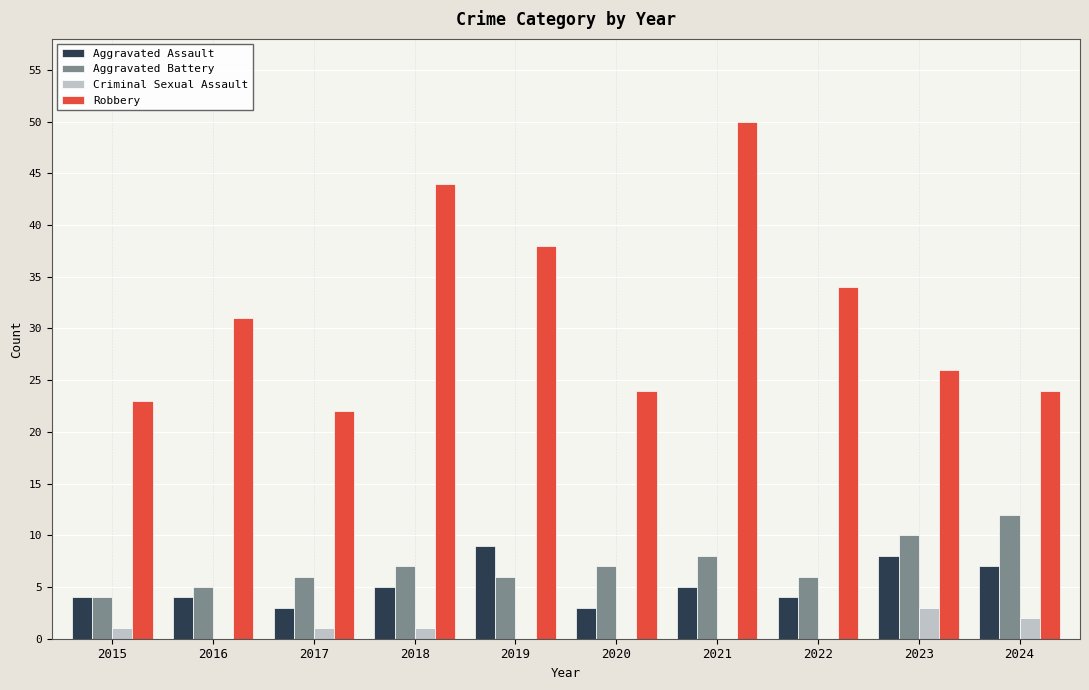

Reading left to right, transcribe all the data shown in this chart.

Aggravated Assault: 2015=4	2016=4	2017=3	2018=5	2019=9	2020=3	2021=5	2022=4	2023=8	2024=7
Aggravated Battery: 2015=4	2016=5	2017=6	2018=7	2019=6	2020=7	2021=8	2022=6	2023=10	2024=12
Criminal Sexual Assault: 2015=1	2016=0	2017=1	2018=1	2019=0	2020=0	2021=0	2022=0	2023=3	2024=2
Robbery: 2015=23	2016=31	2017=22	2018=44	2019=38	2020=24	2021=50	2022=34	2023=26	2024=24